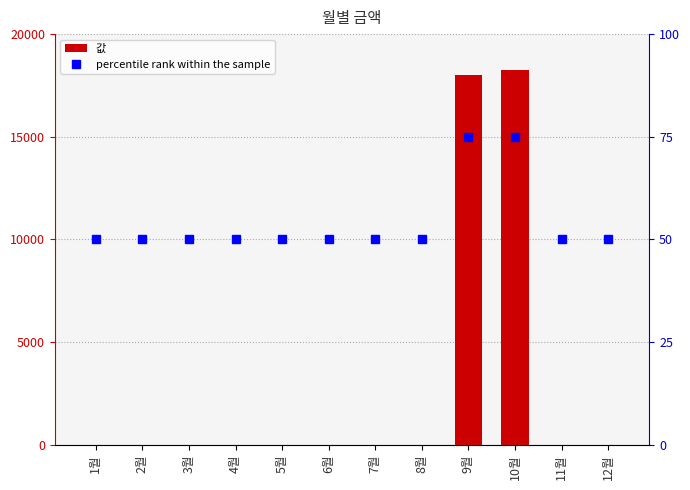

List the series in order of their peak value, highest first.

값, percentile rank within the sample